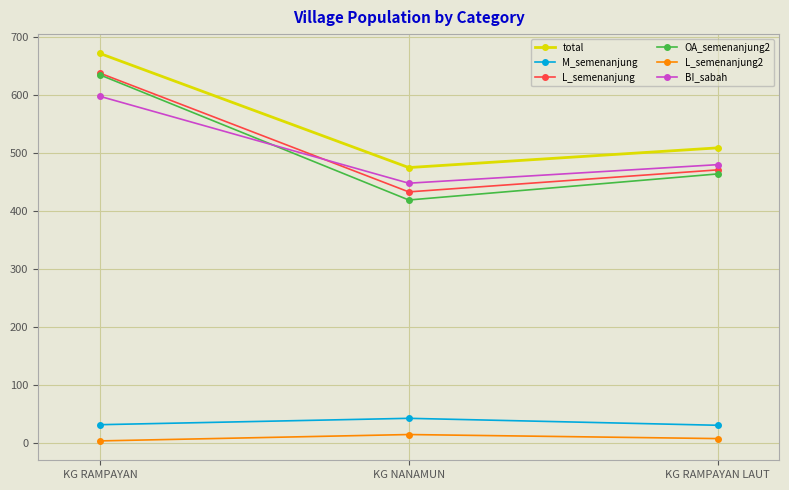

Rank the categories by total value from lowest to highest.

KG NANAMUN, KG RAMPAYAN LAUT, KG RAMPAYAN